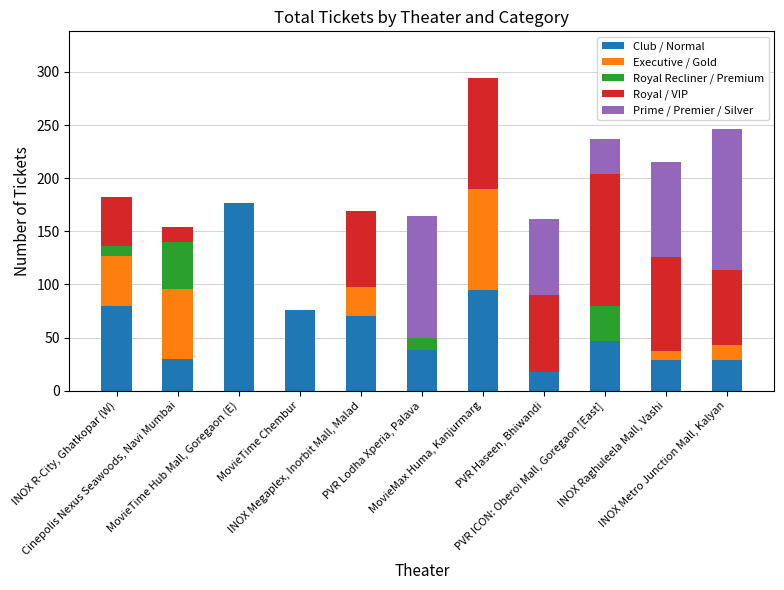

What is the sum of all Club / Normal values?

689